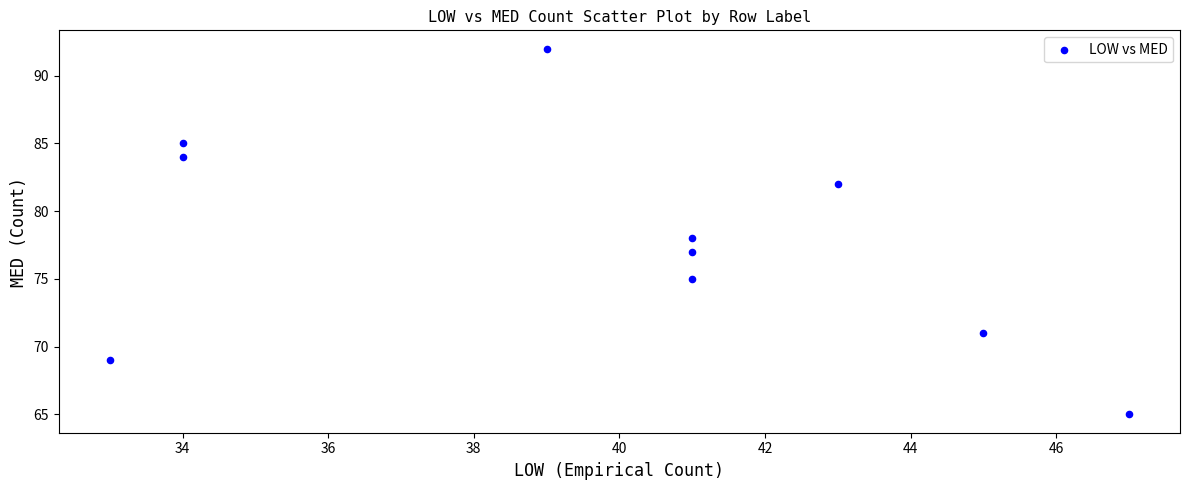

What is the average Y value?

78